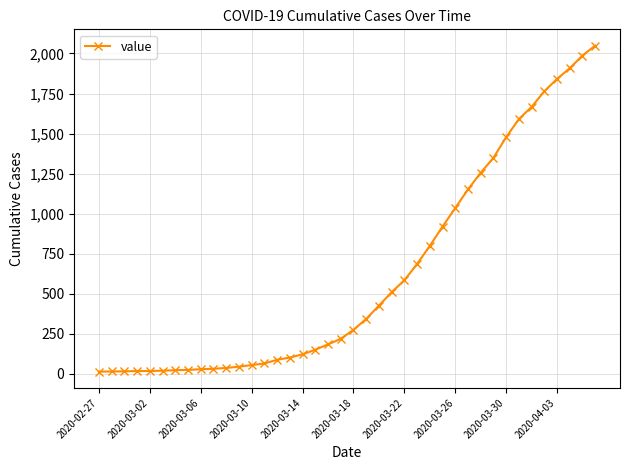

What is the average value?

622